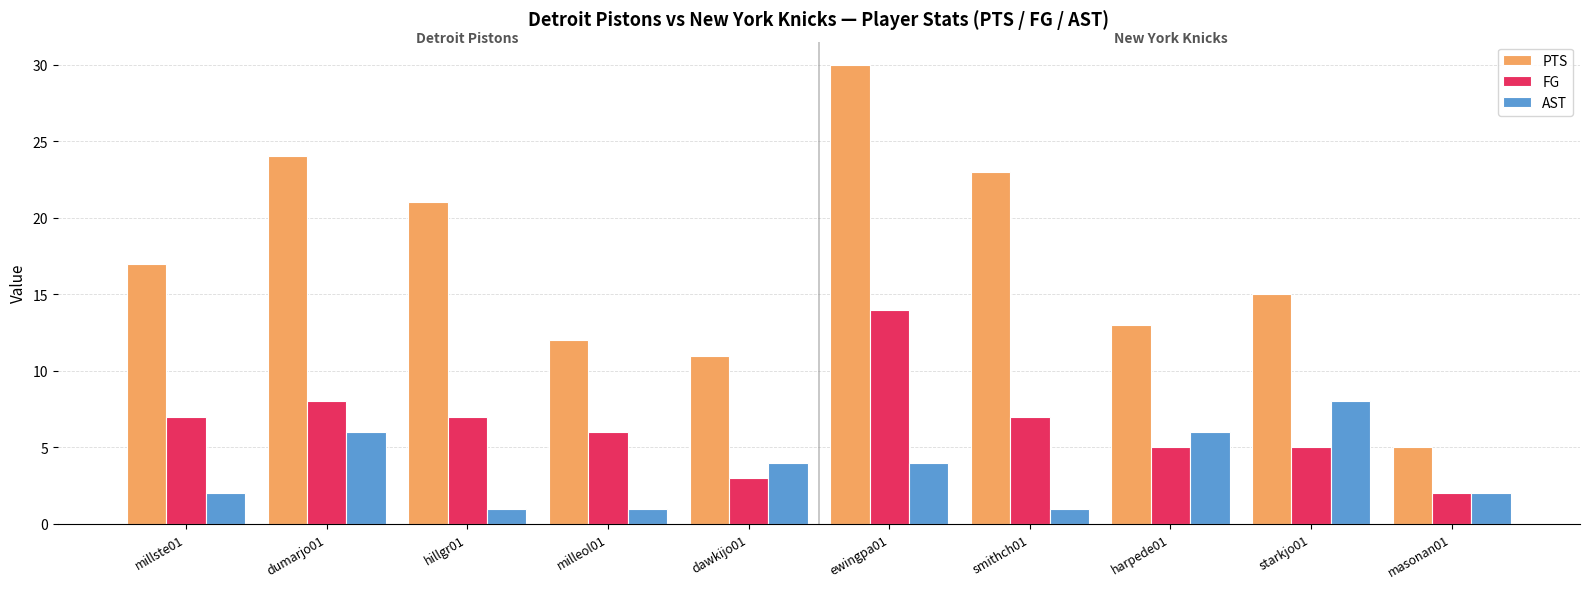

Which category has the highest value across all series?

ewingpa01